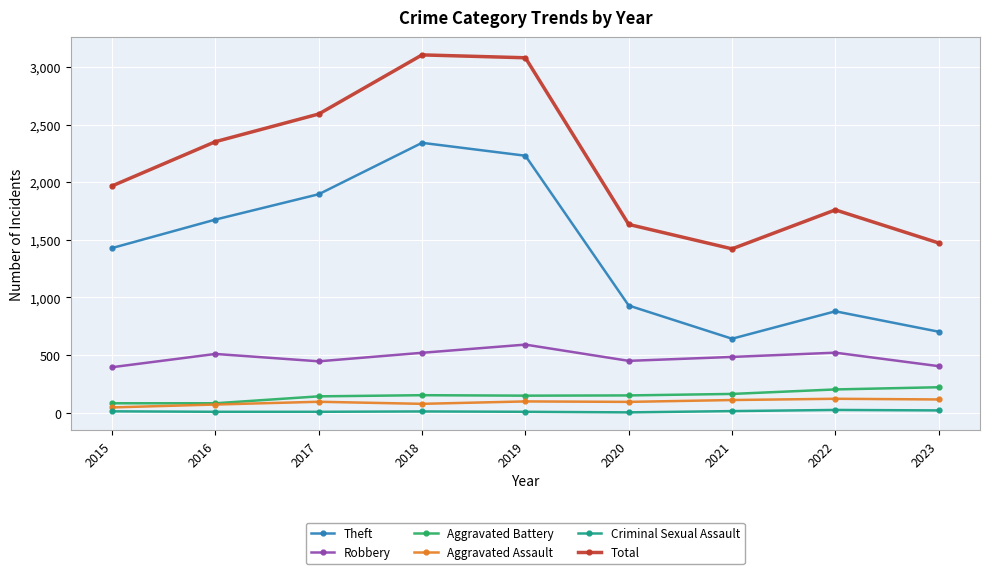

True or false: Robbery and Aggravated Assault intersect in this chart.

False